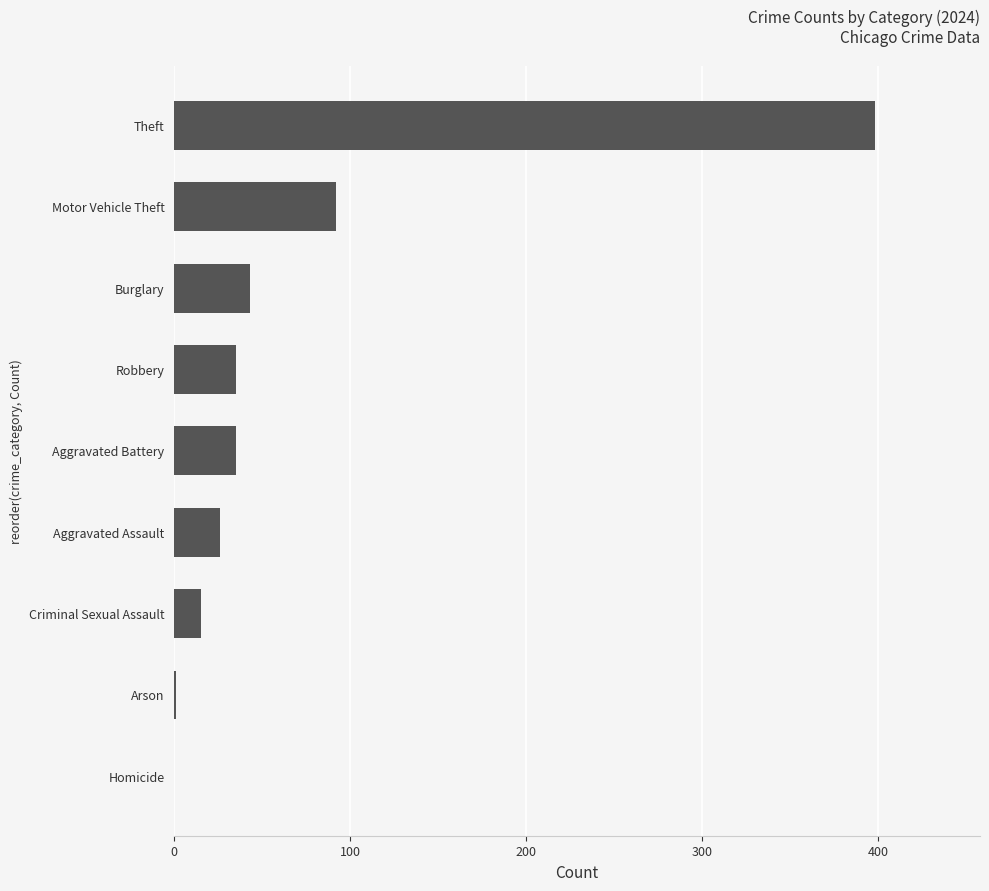

The value at Aggravated Battery is 59. True or false?

False